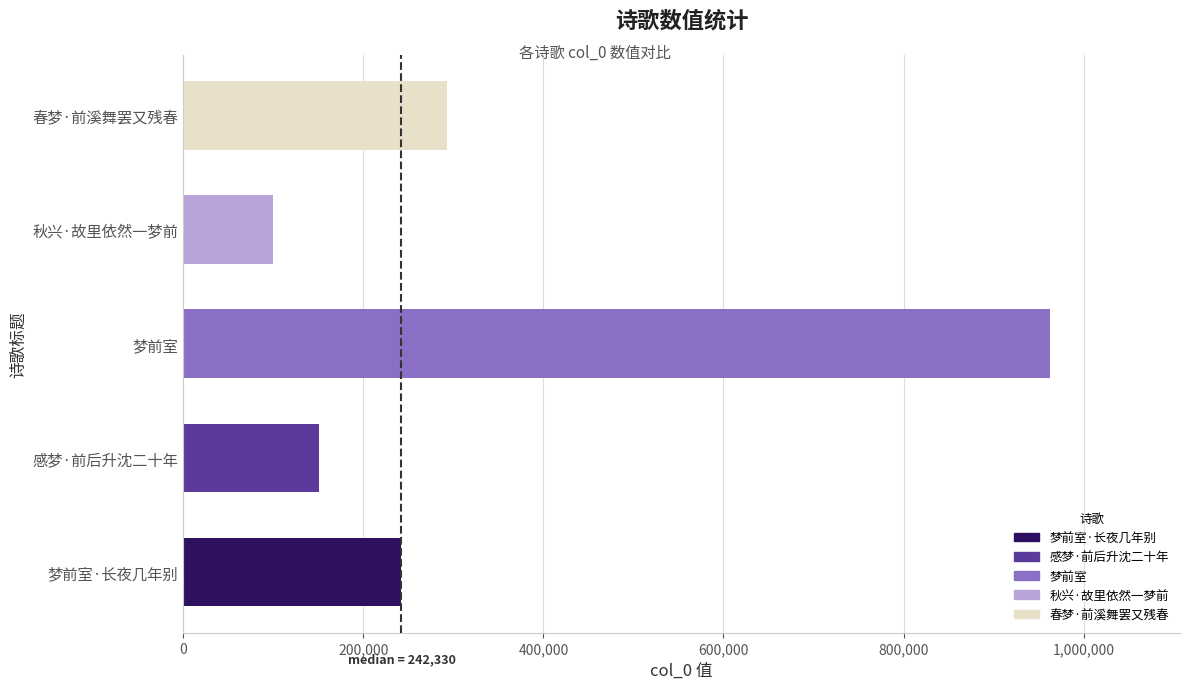

Is it true that the value at 梦前室·长夜几年别 is 51697?

False